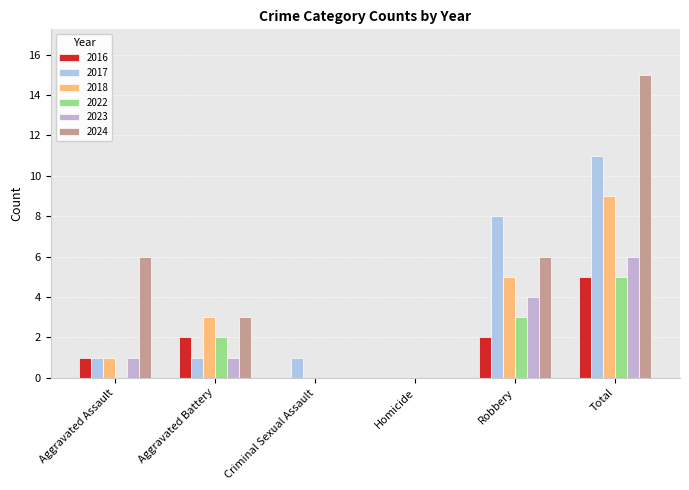

Reading right to left, what are all the values shown in this chart?

2016: Total=5	Robbery=2	Homicide=0	Criminal Sexual Assault=0	Aggravated Battery=2	Aggravated Assault=1
2017: Total=11	Robbery=8	Homicide=0	Criminal Sexual Assault=1	Aggravated Battery=1	Aggravated Assault=1
2018: Total=9	Robbery=5	Homicide=0	Criminal Sexual Assault=0	Aggravated Battery=3	Aggravated Assault=1
2022: Total=5	Robbery=3	Homicide=0	Criminal Sexual Assault=0	Aggravated Battery=2	Aggravated Assault=0
2023: Total=6	Robbery=4	Homicide=0	Criminal Sexual Assault=0	Aggravated Battery=1	Aggravated Assault=1
2024: Total=15	Robbery=6	Homicide=0	Criminal Sexual Assault=0	Aggravated Battery=3	Aggravated Assault=6